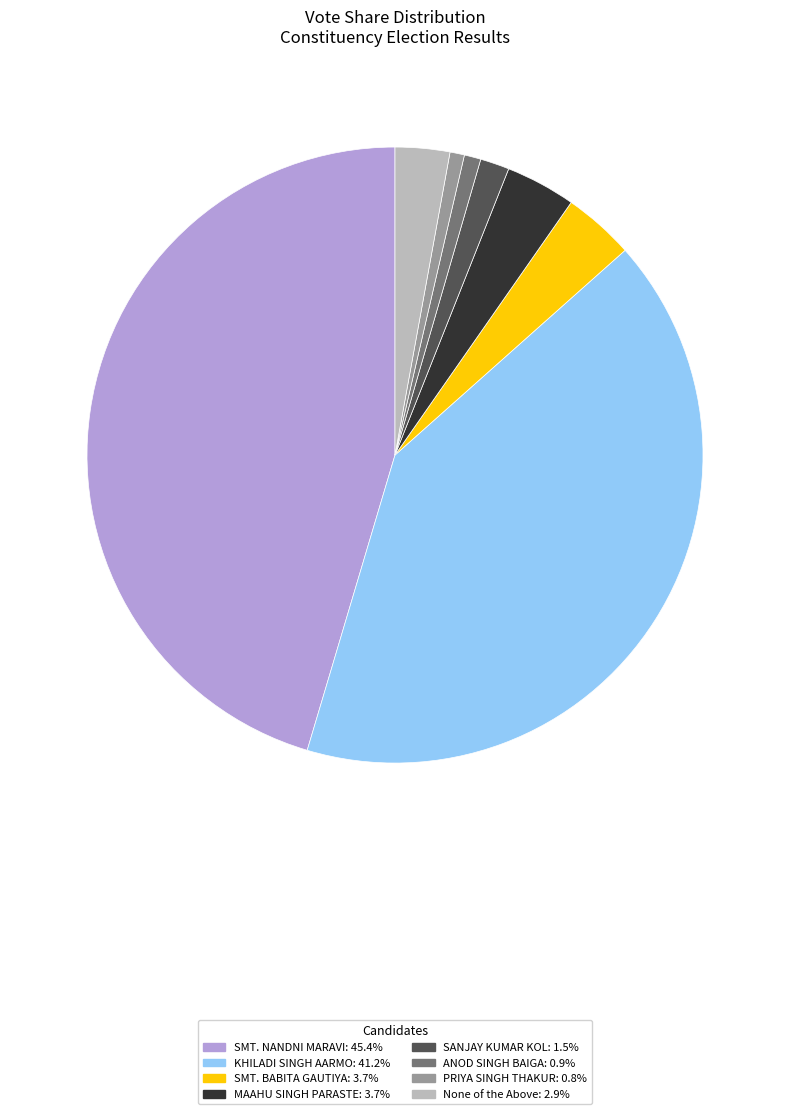

Approximately how many times larger is the value at MAAHU SINGH PARASTE compared to SANJAY KUMAR KOL?

2.4